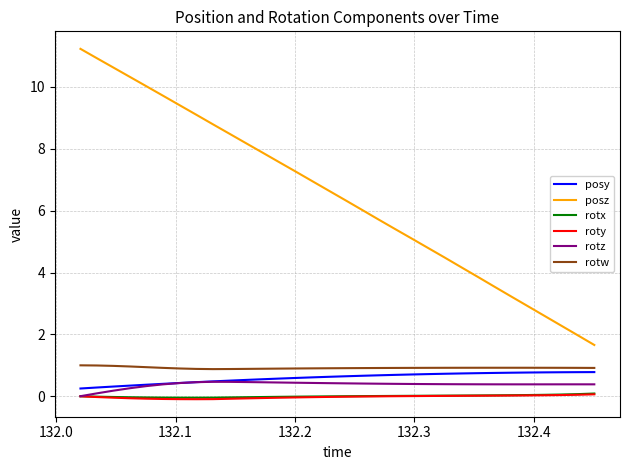

Which series has the widest spread of values?

posz